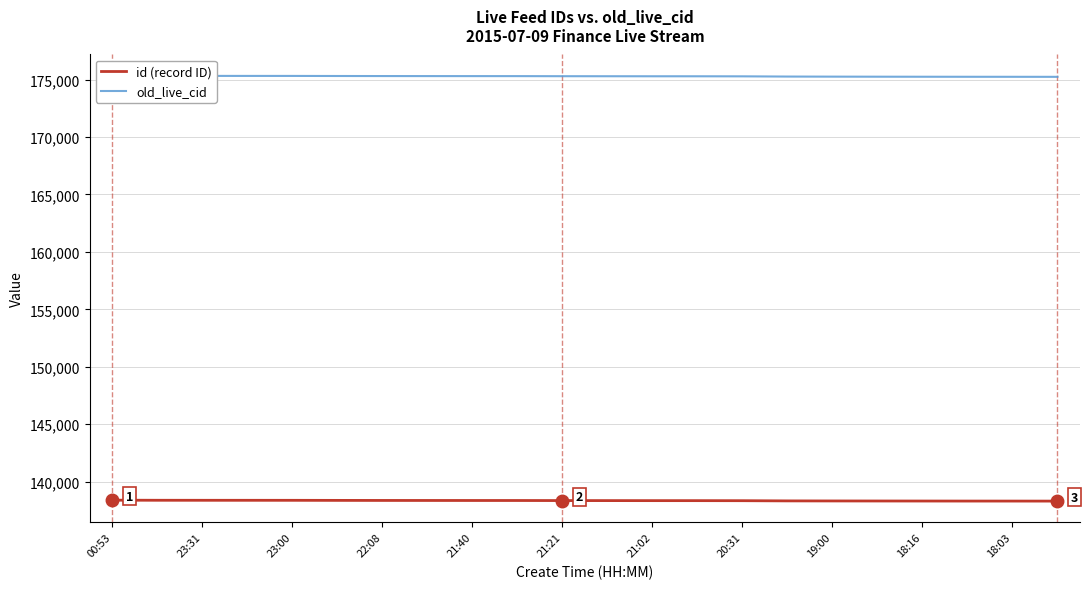

How many data points in old_live_cid are less than 175289?

11